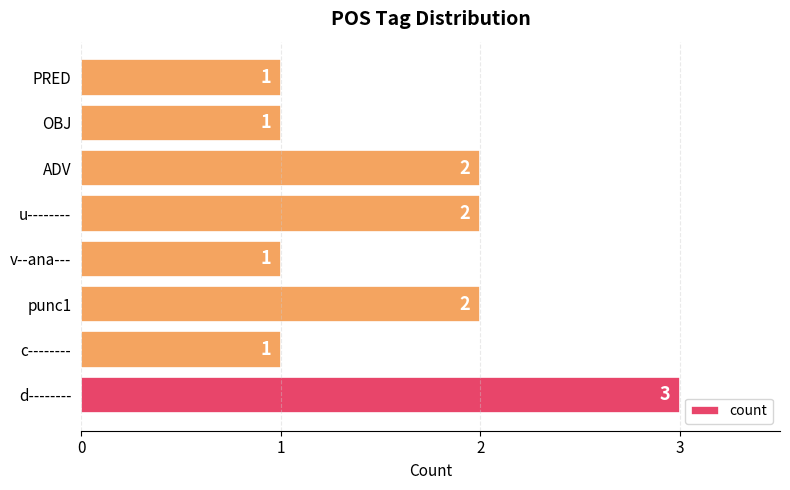

What is the greatest value displayed?

3